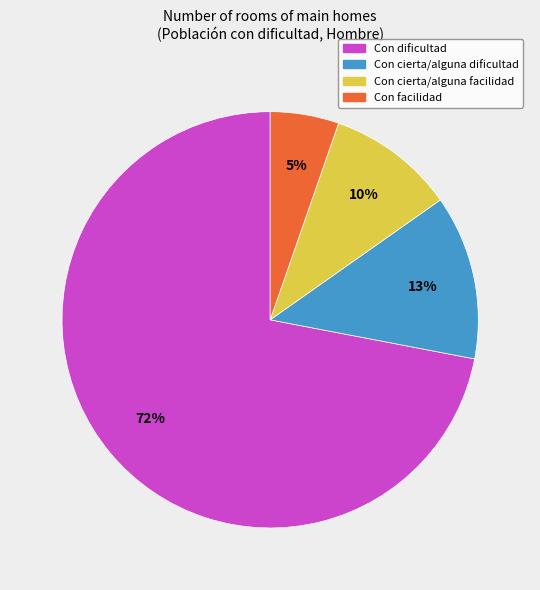

Is it true that Con cierta/alguna dificultad is 6% of the pie?

False